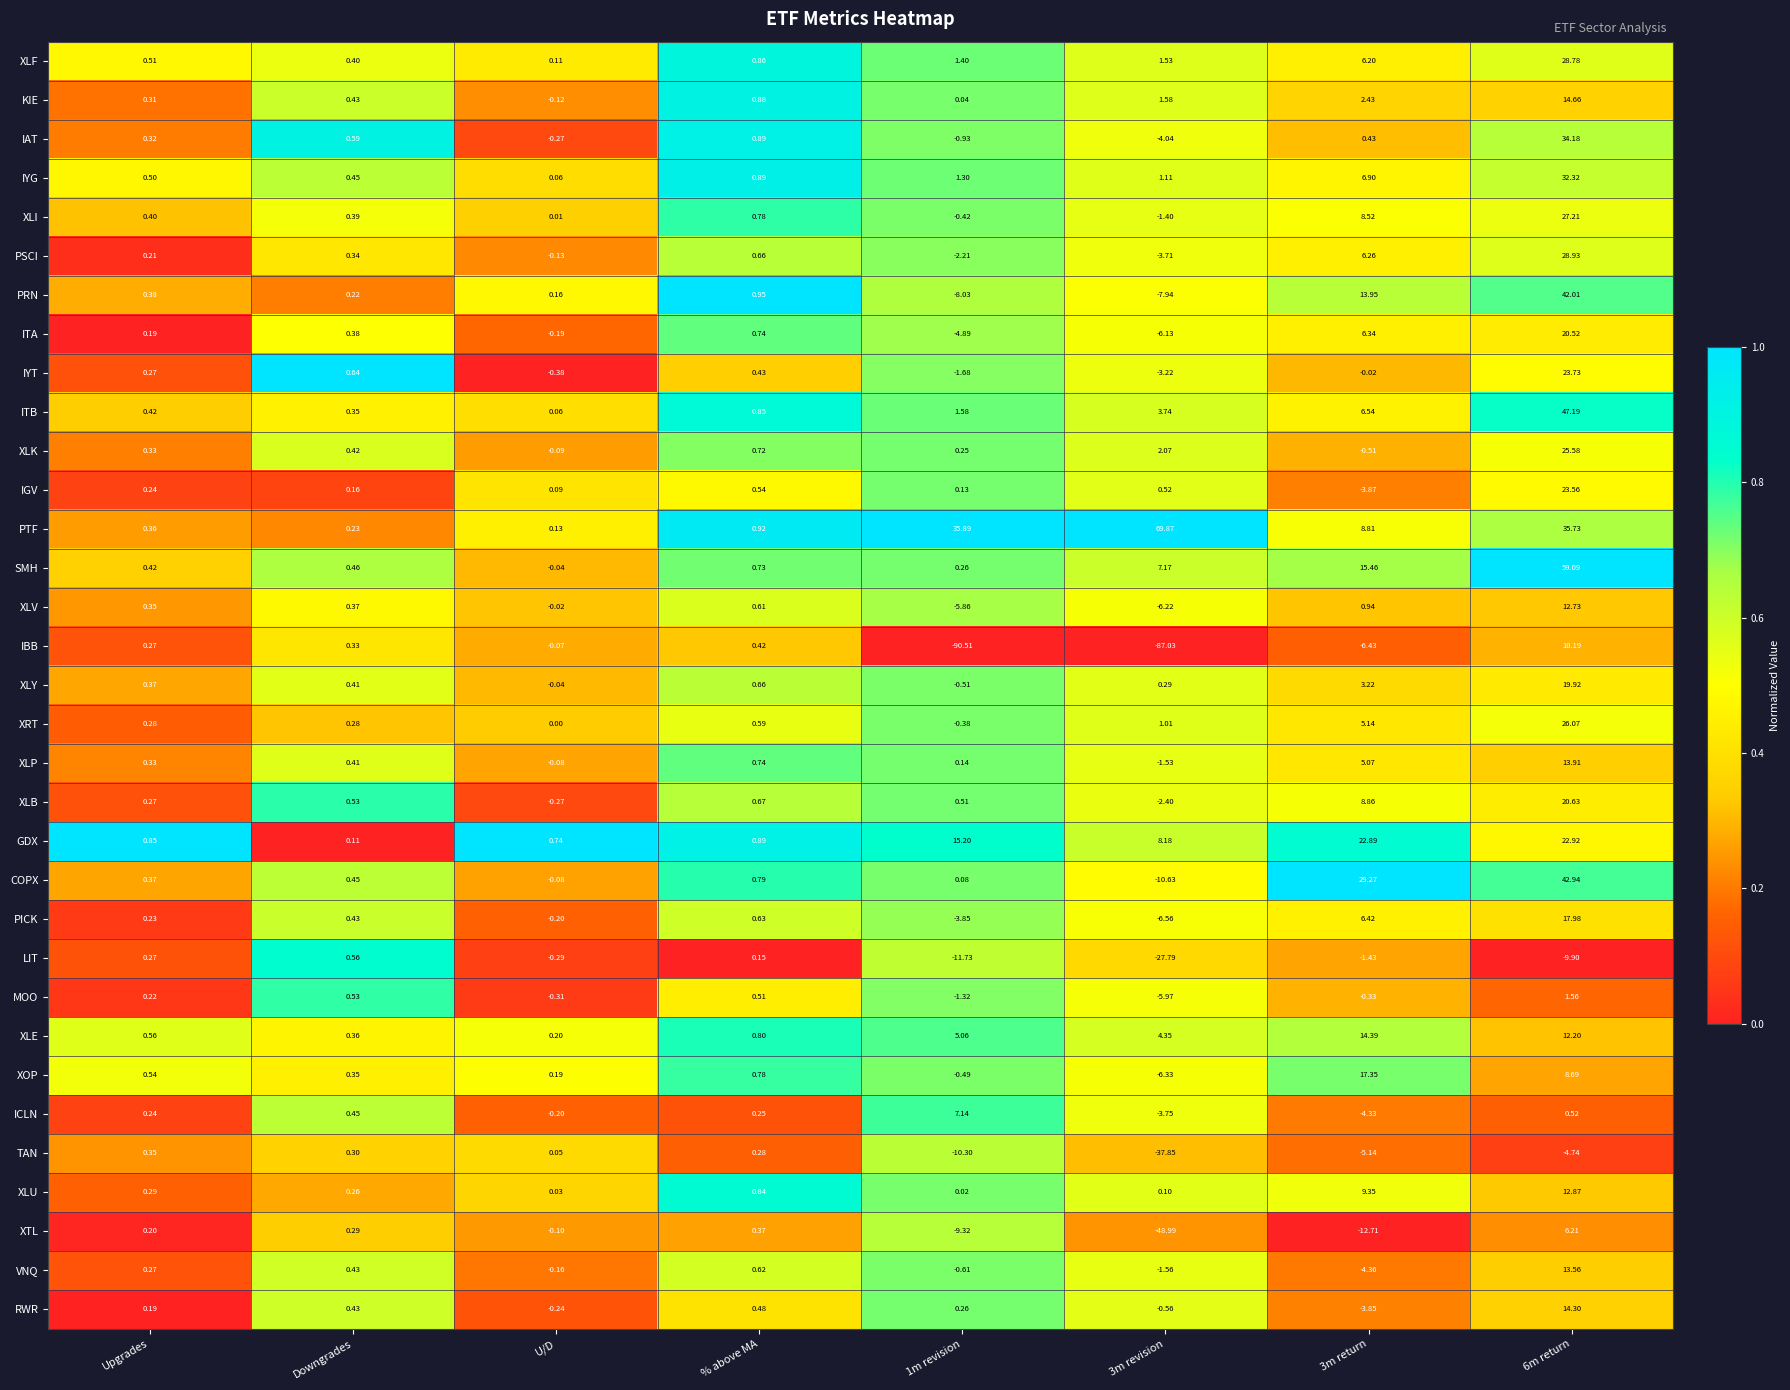

Where does the IBB series first go above 0?

Upgrades